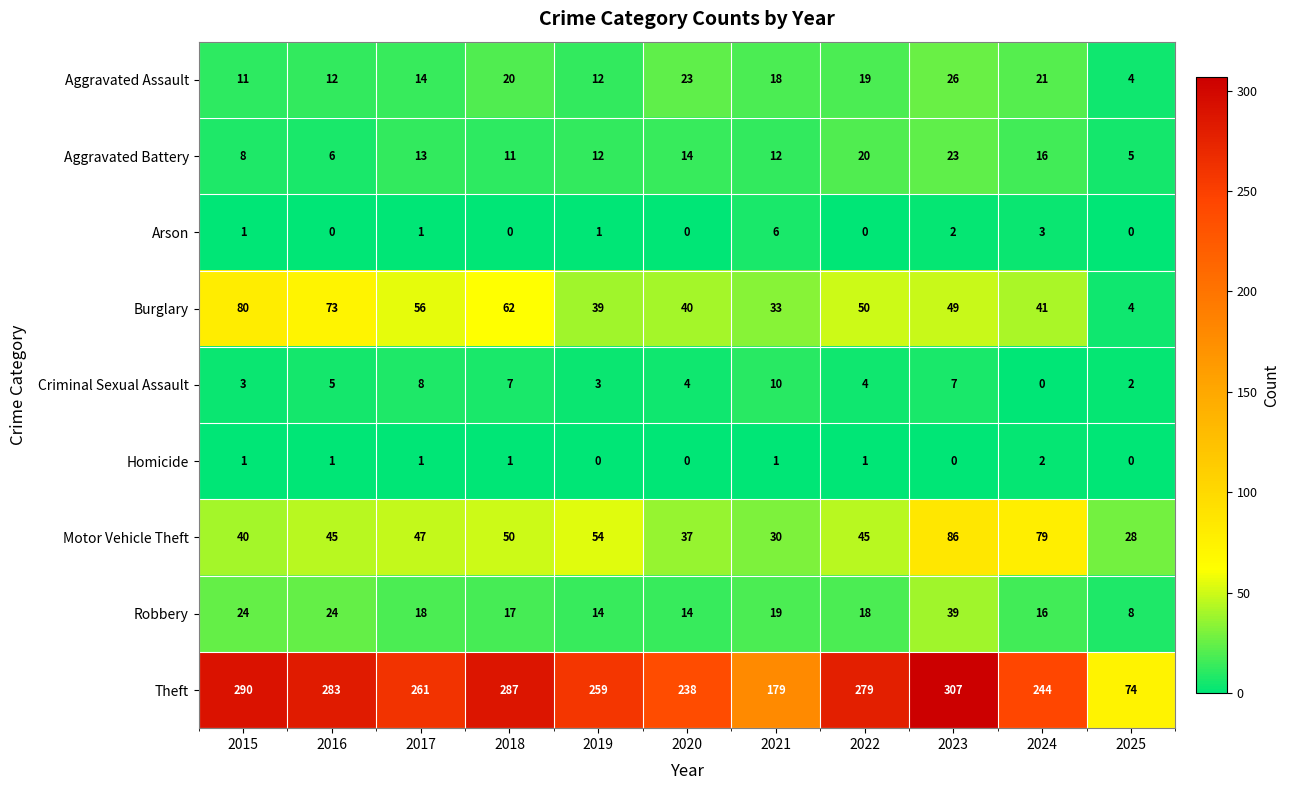

The value of Arson at 2016 is -3. True or false?

False